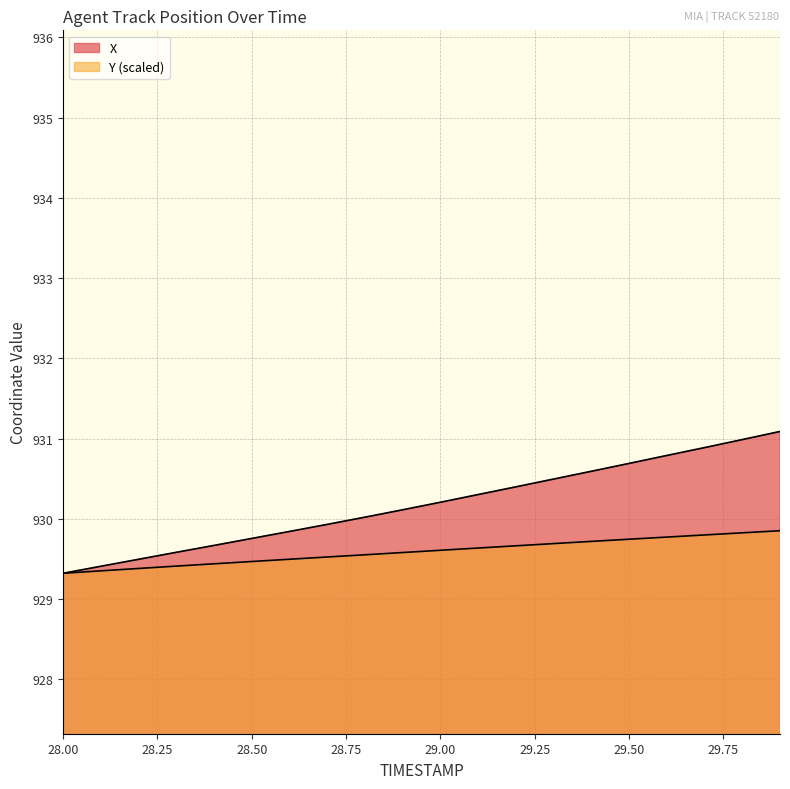

What value does the Y series have at 28.3?

929.4